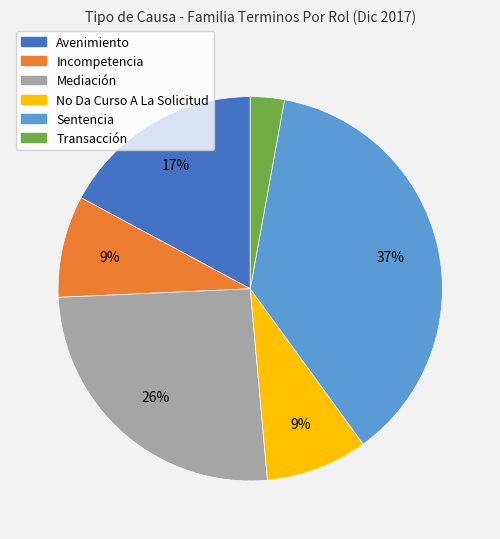

Is it true that No Da Curso A La Solicitud is 9% of the pie?

True